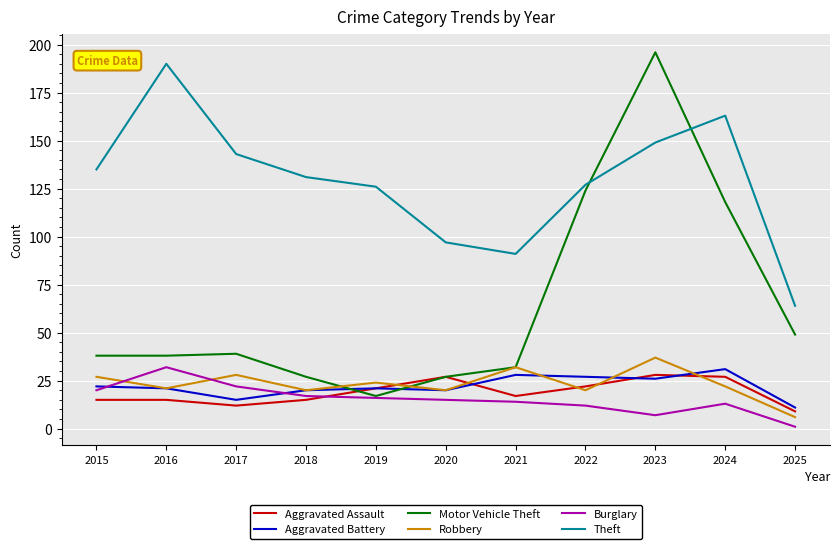

True or false: Theft has a value of 163 at 2024.

True